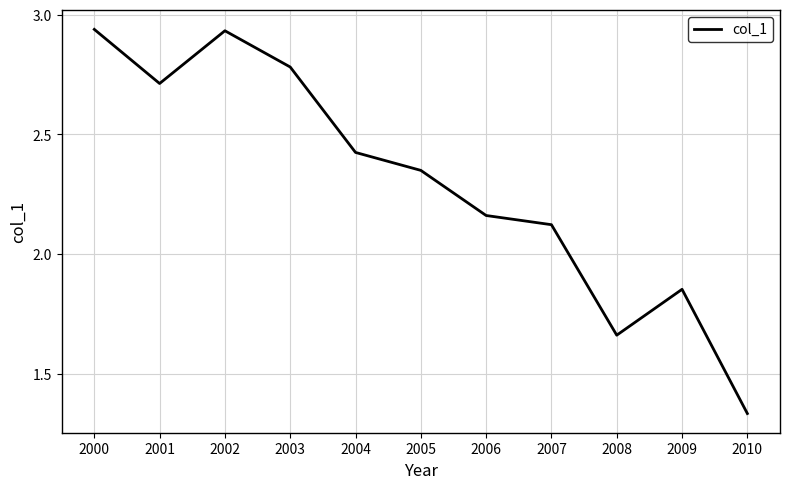

At which category does the chart reach its minimum across all series?

2010